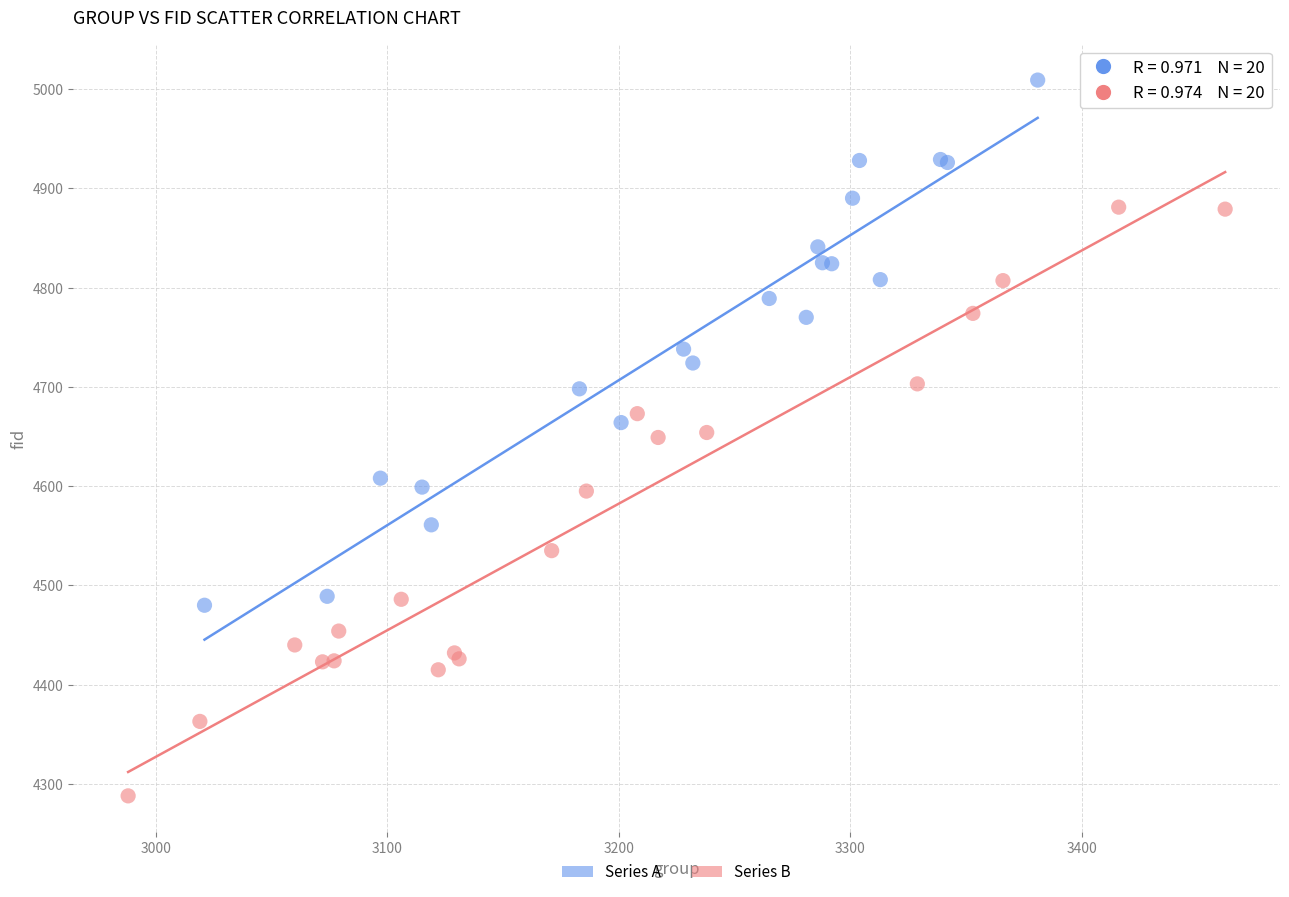

What are all the series names shown in the legend?

Series A, Series B